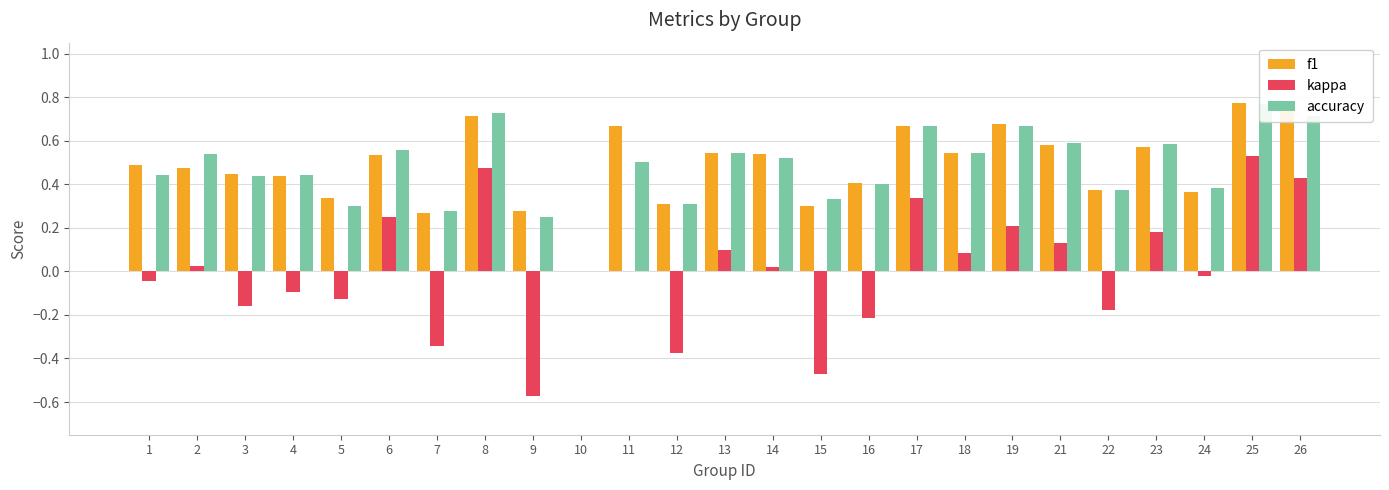

How many data points does each series have?

25